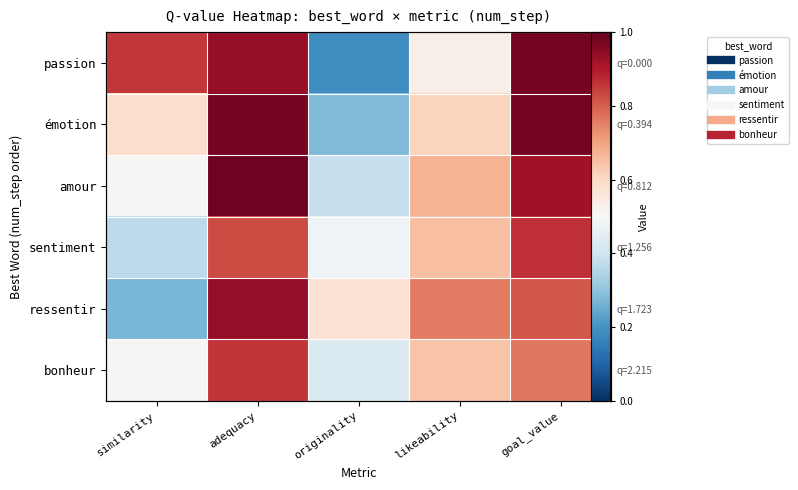

What is the total value across all series at goal_value?

5.3